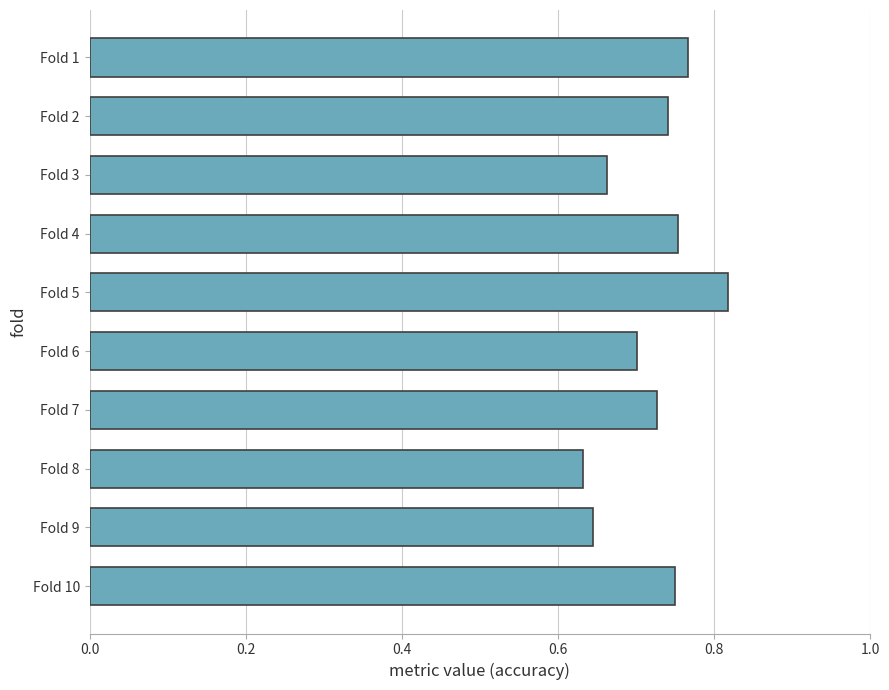

The chart shows a value of 0.7 at Fold 6. True or false?

True